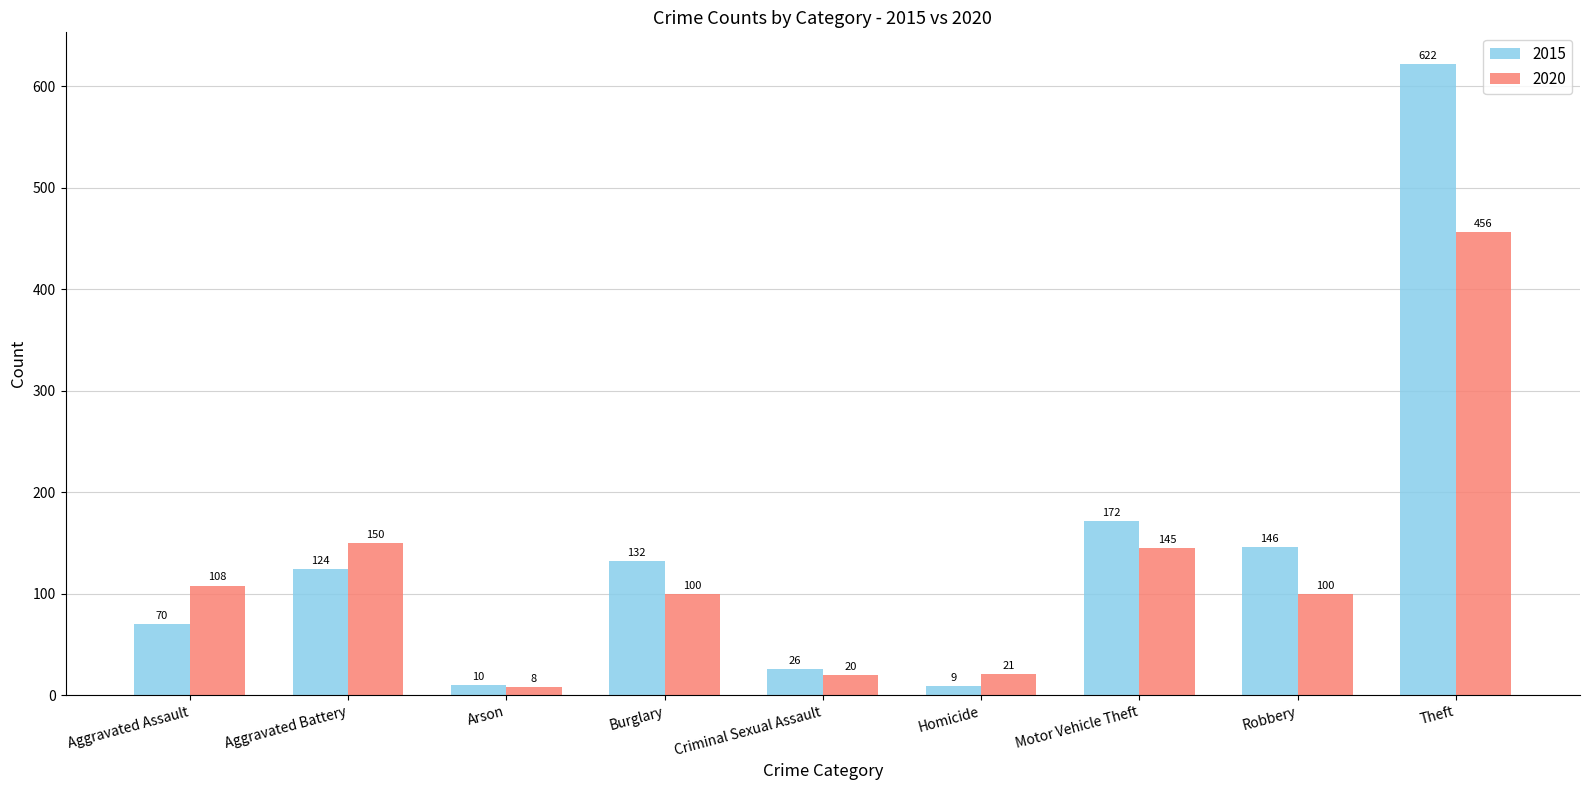

Reading right to left, list all the values displayed in this chart.

2015: Theft=622	Robbery=146	Motor Vehicle Theft=172	Homicide=9	Criminal Sexual Assault=26	Burglary=132	Arson=10	Aggravated Battery=124	Aggravated Assault=70
2020: Theft=456	Robbery=100	Motor Vehicle Theft=145	Homicide=21	Criminal Sexual Assault=20	Burglary=100	Arson=8	Aggravated Battery=150	Aggravated Assault=108